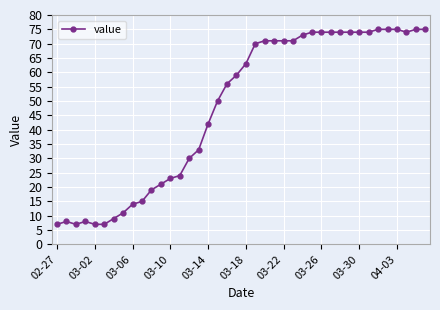

How many data points are less than 63?

20